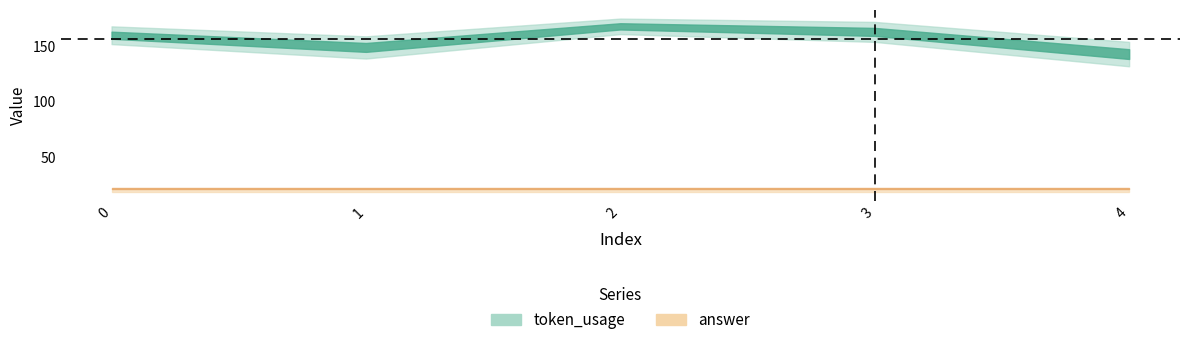

At 3, list the series in order from smallest to largest.

answer, token_usage